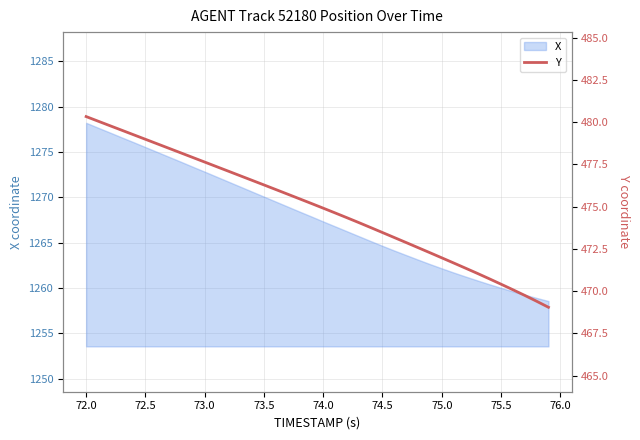

What is the value of the 36th point from the left?

470.4